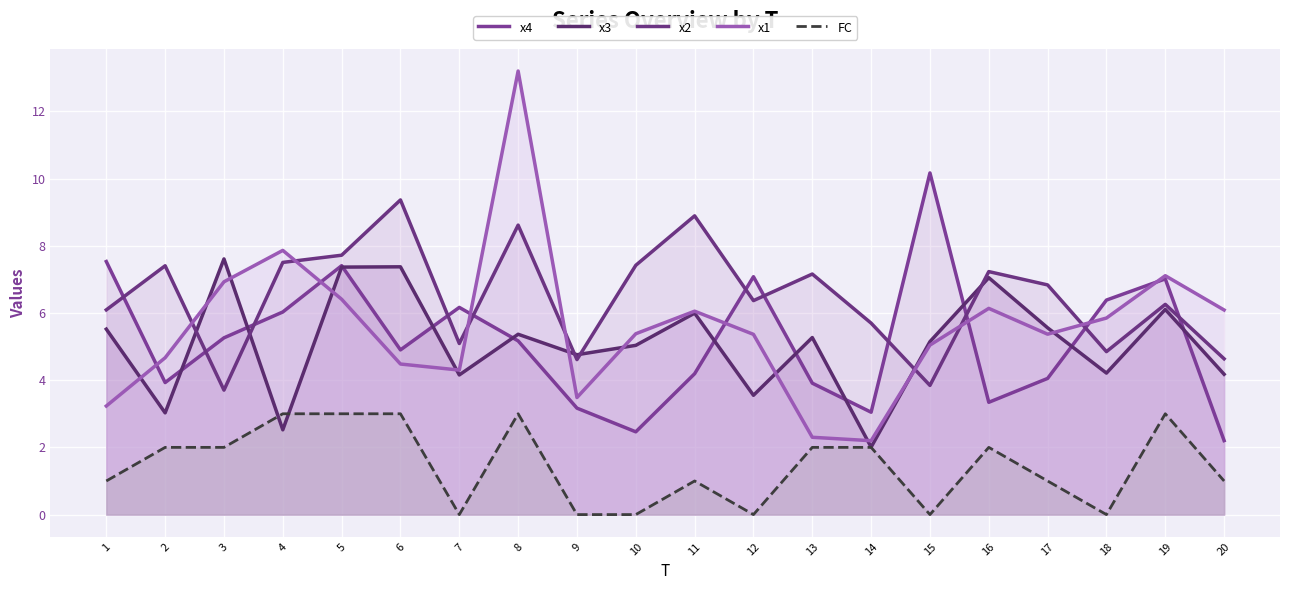

List the labels in order of x1 value, largest first.

8, 4, 19, 3, 5, 16, 20, 11, 18, 10, 17, 12, 15, 2, 6, 7, 9, 1, 13, 14